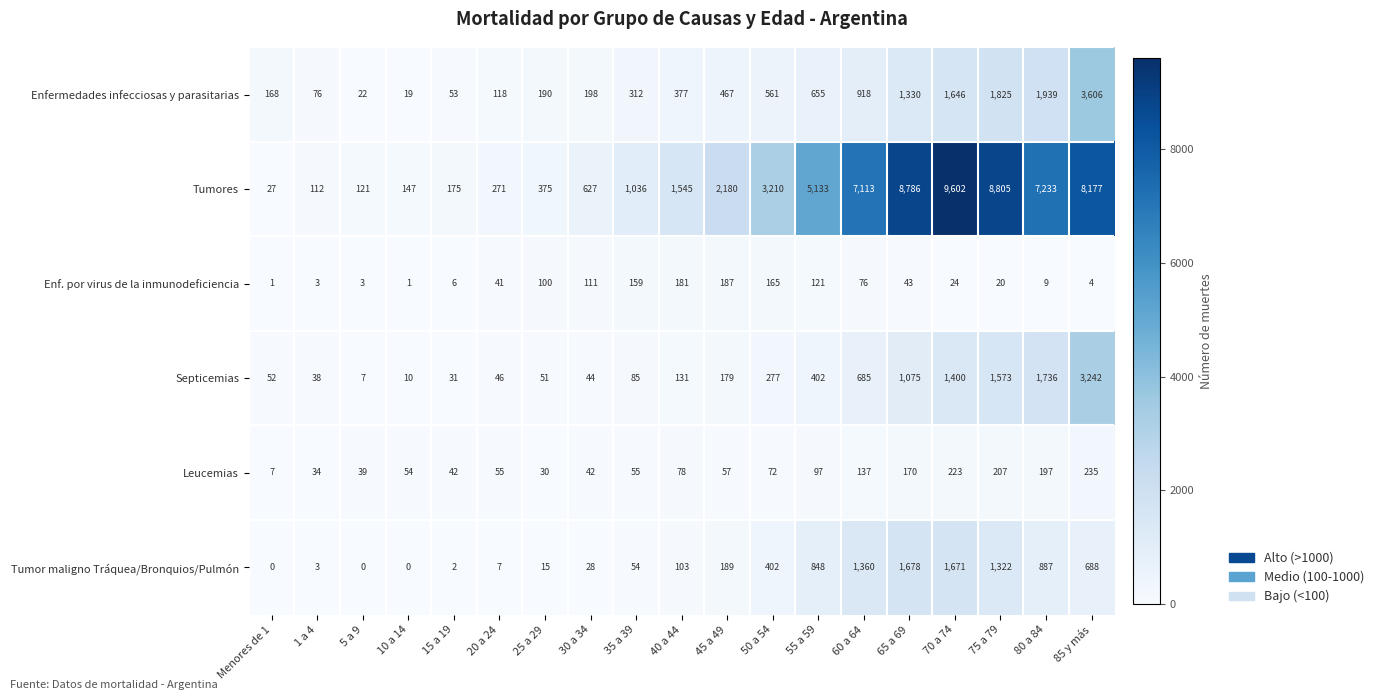

Rank the series by their maximum value, from highest to lowest.

Tumores, Enfermedades infecciosas y parasitarias, Septicemias, Tumor maligno Tráquea/Bronquios/Pulmón, Leucemias, Enf. por virus de la inmunodeficiencia